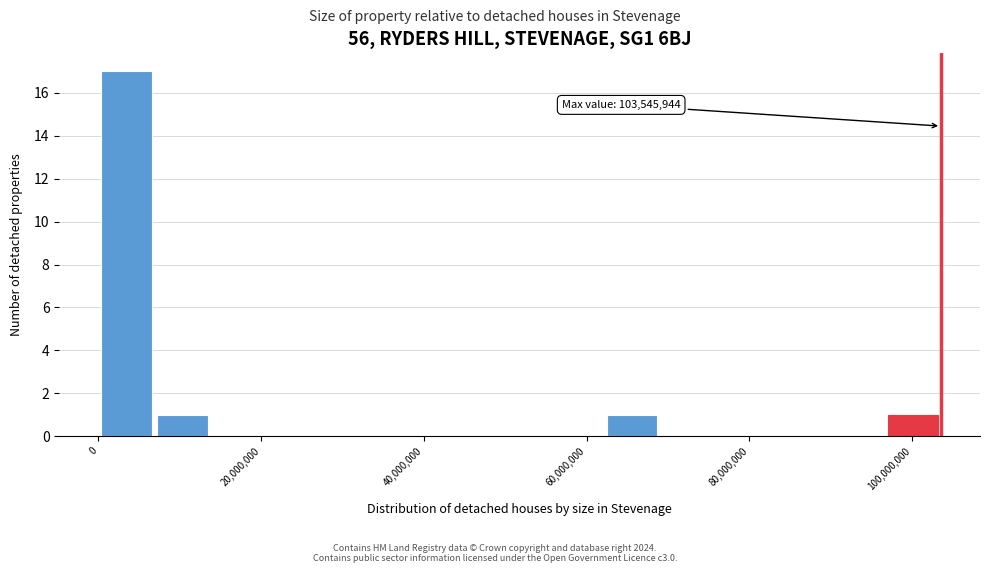

Read against the x-axis, roughly where is the centre of the tallest bar?

4000000